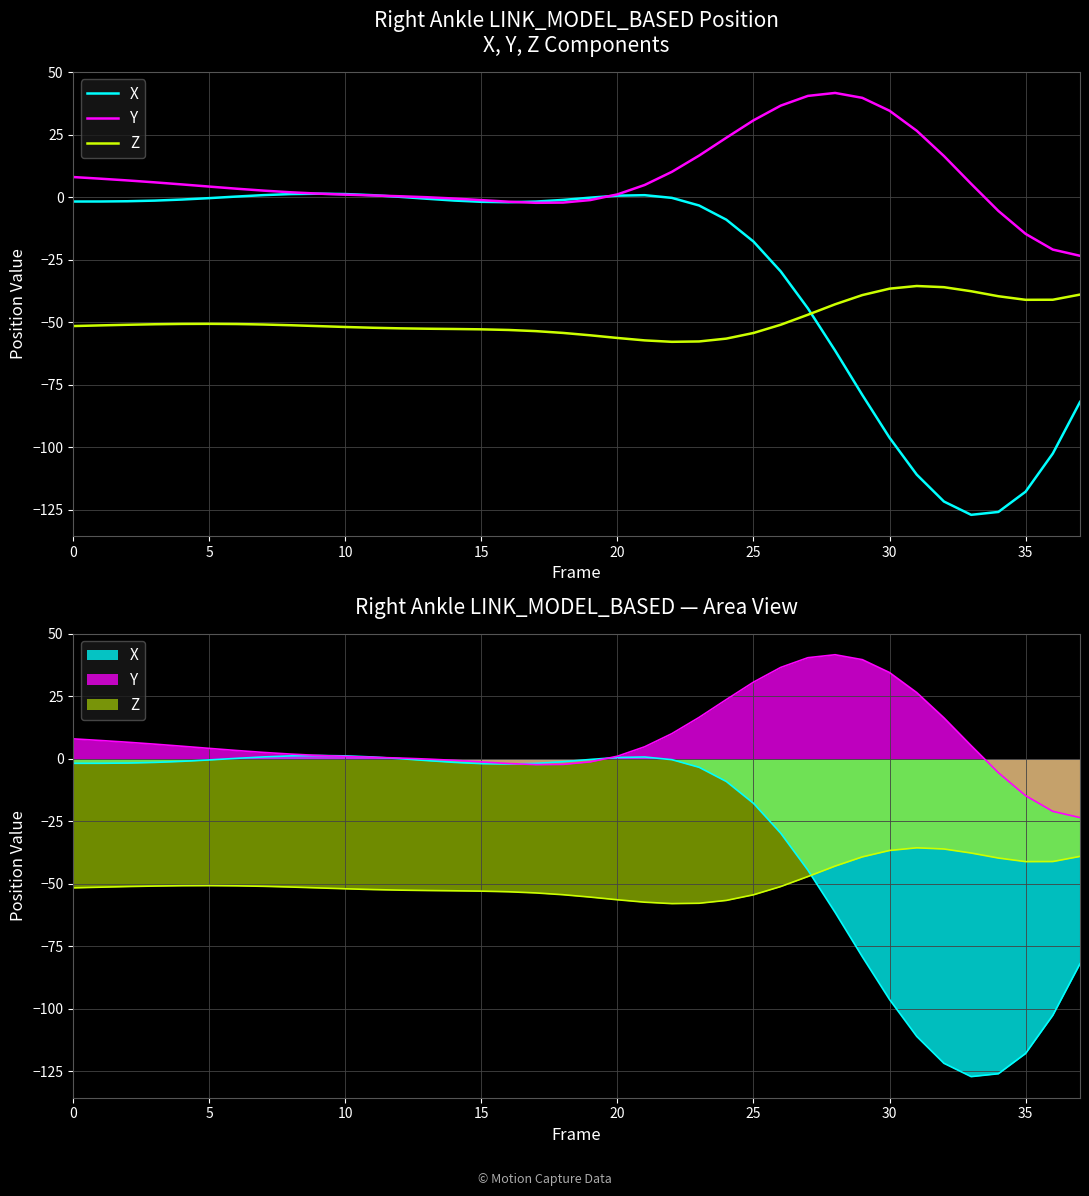

Which category has the lowest value across all series?

33